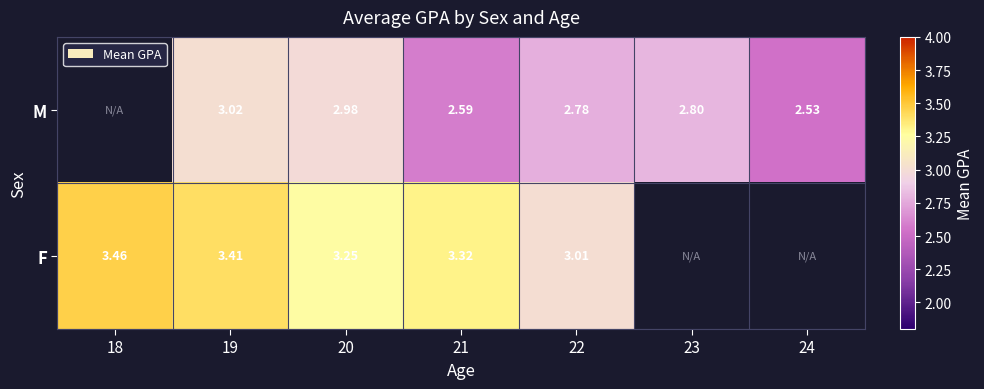

How many categories are shown in the chart?

7